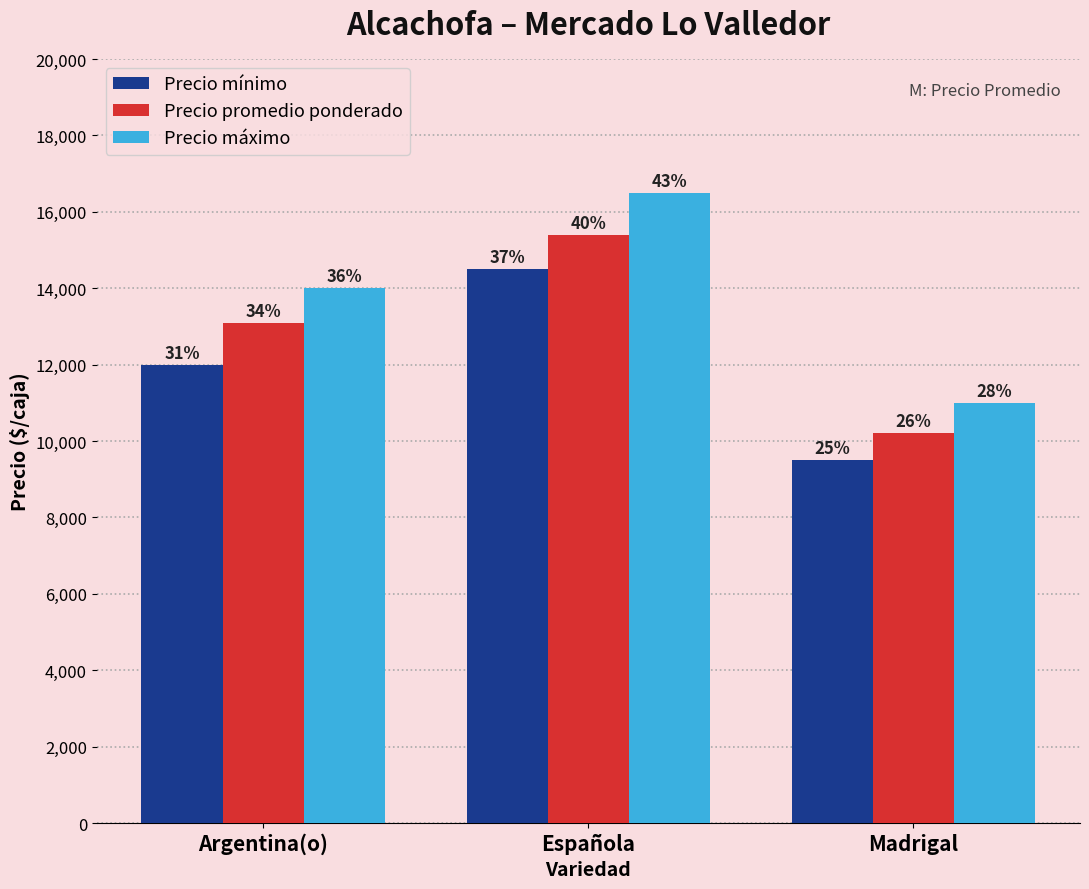

What position from the right is Española?

2